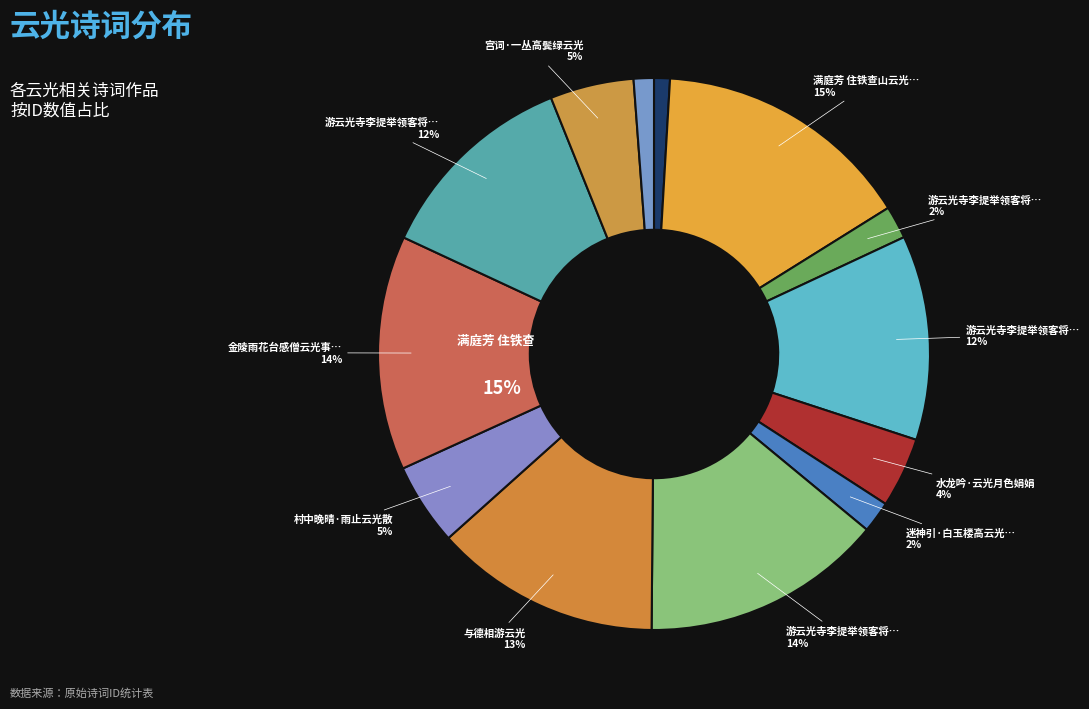

Is it true that 游云光寺李提举领客将至留二小诗 其二 is 1% of the pie?

False